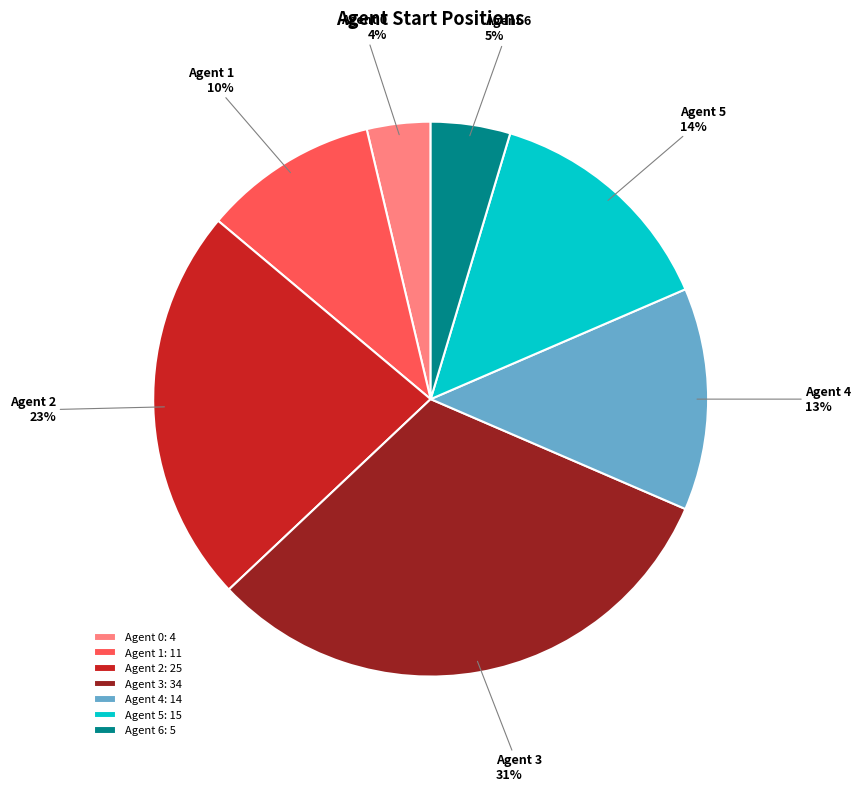

To the nearest percent, what percentage of the pie is Agent 0?

4%